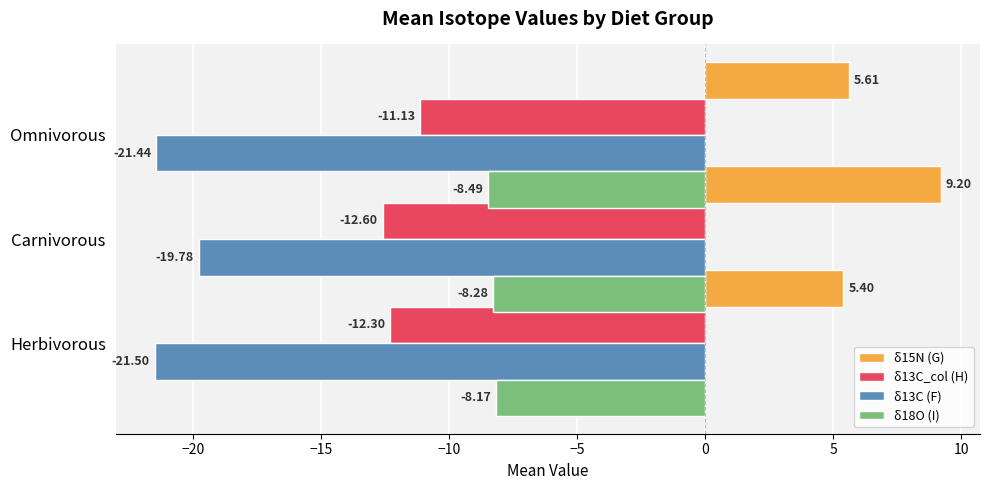

How many groups of bars are there?

3